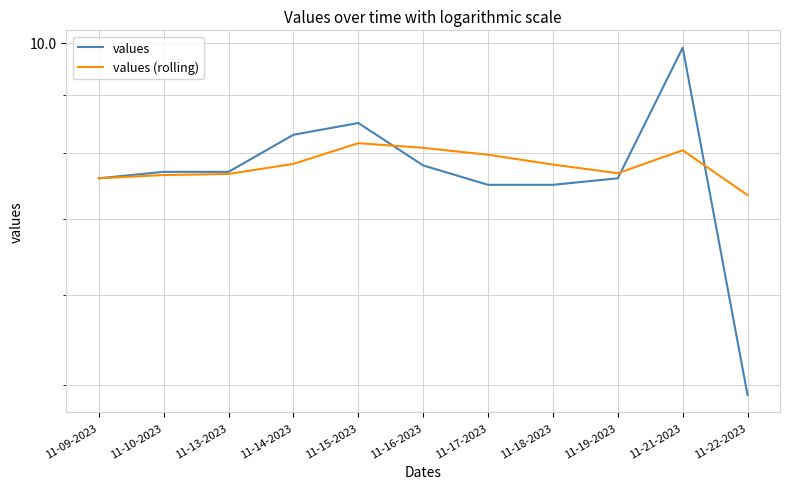

Which series has the largest range (max minus min)?

values